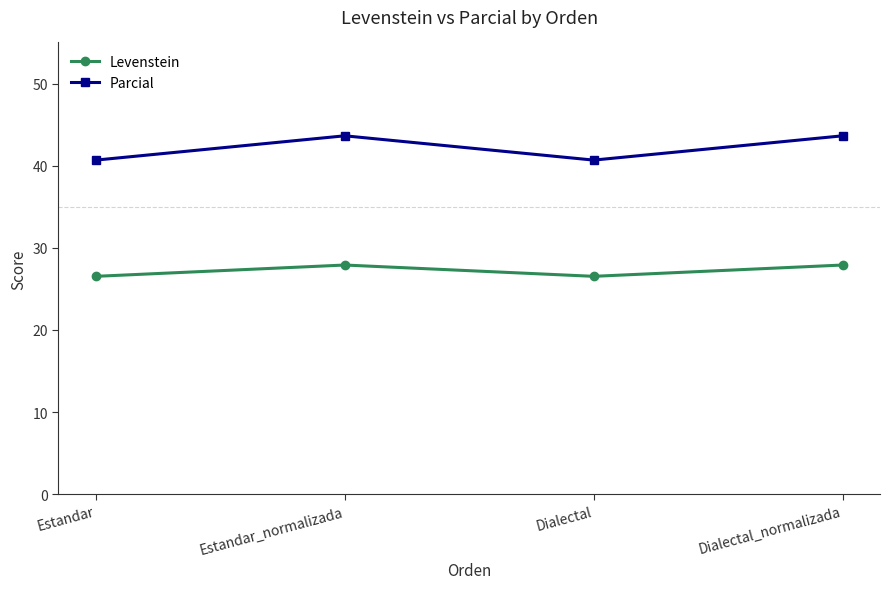

Rank the series by their maximum value, from highest to lowest.

Parcial, Levenstein